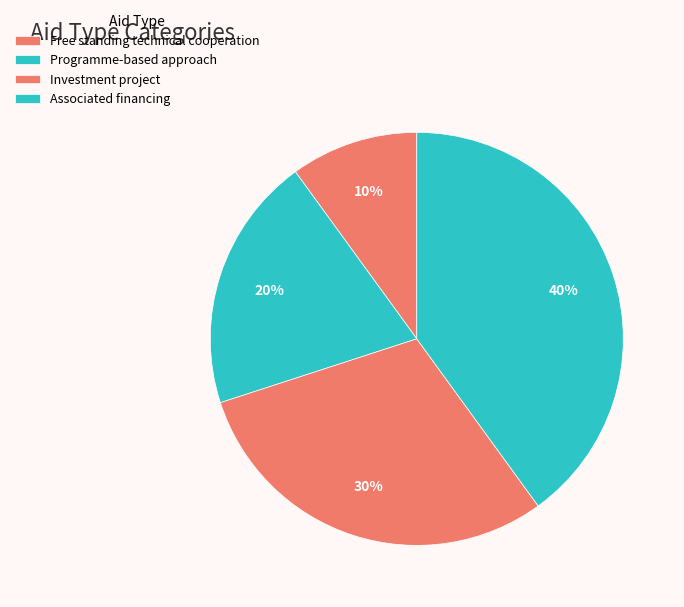

Count the number of slices in the pie.

4